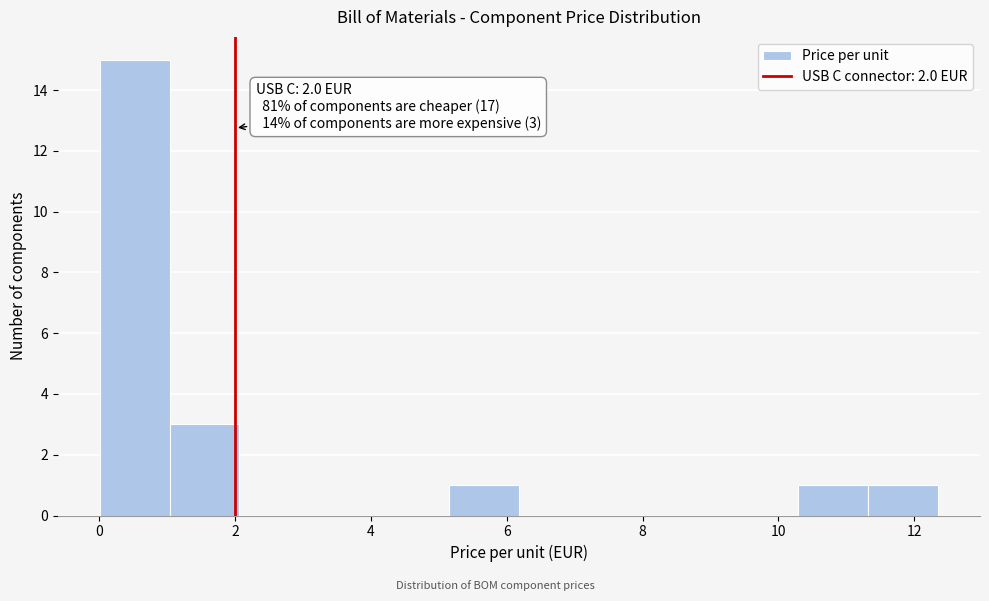

Over which range of the x-axis is the bar tallest?

0.0 to 1.0